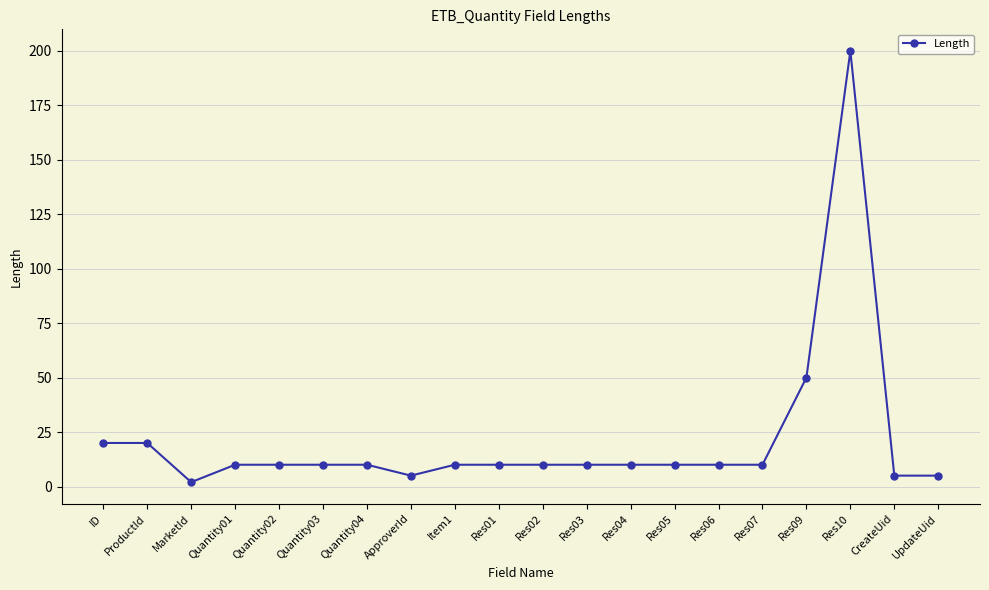

How many series are shown in this chart?

1